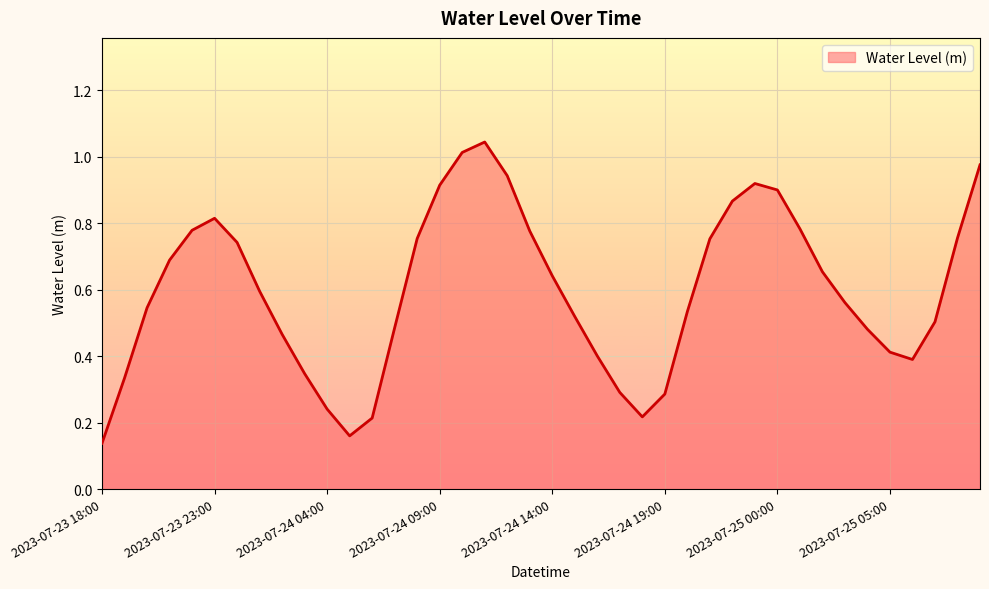

What is the sum of all values?

23.8